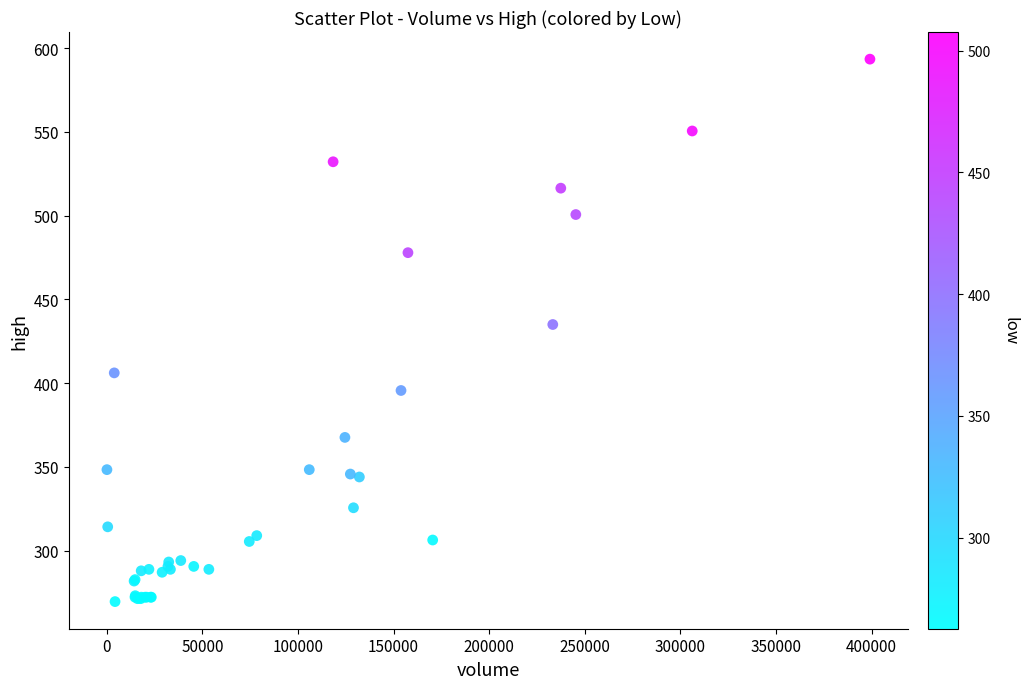

What Y value in the scatter plot is closest to 431?

435.0